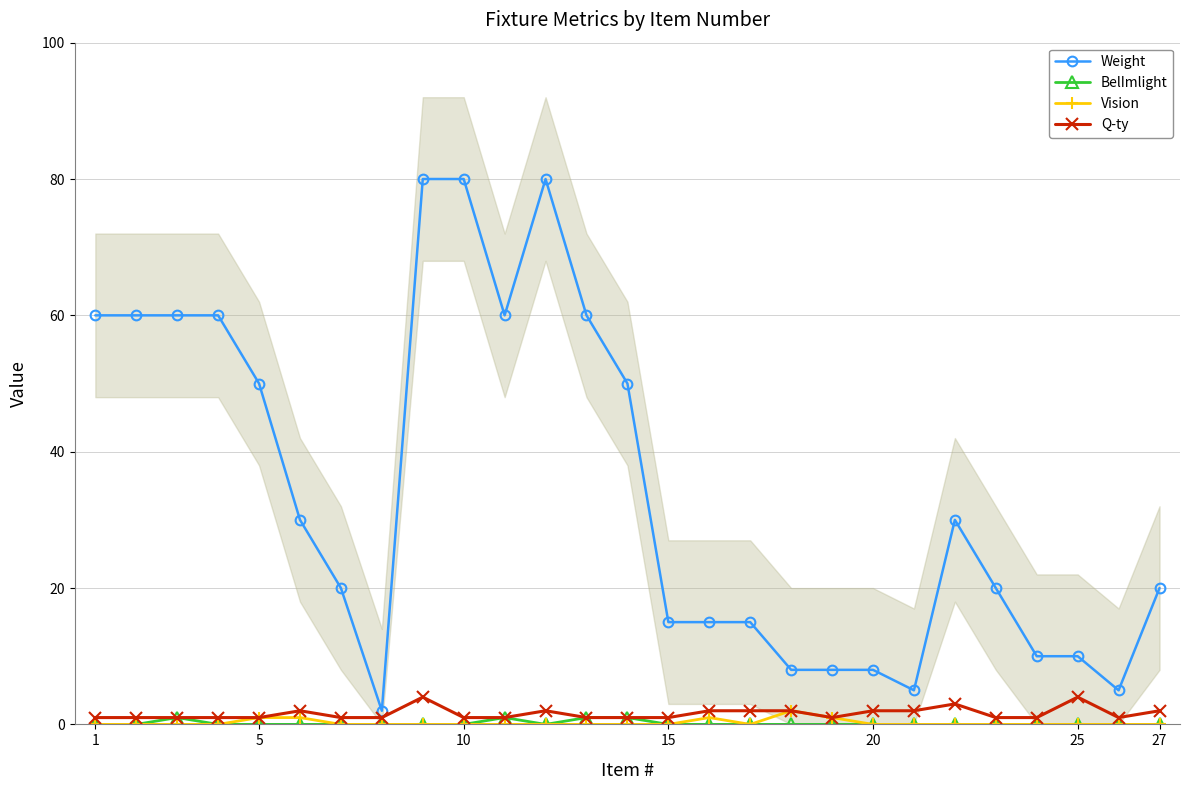

What is the sum of all BelImlight values?

4